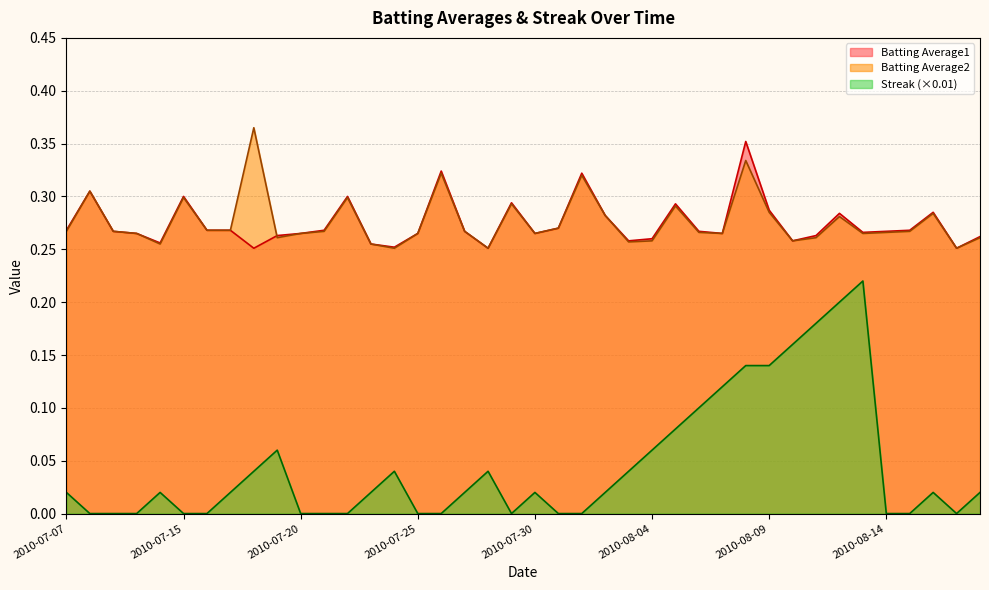

True or false: Streak and Batting Average2 intersect in this chart.

False